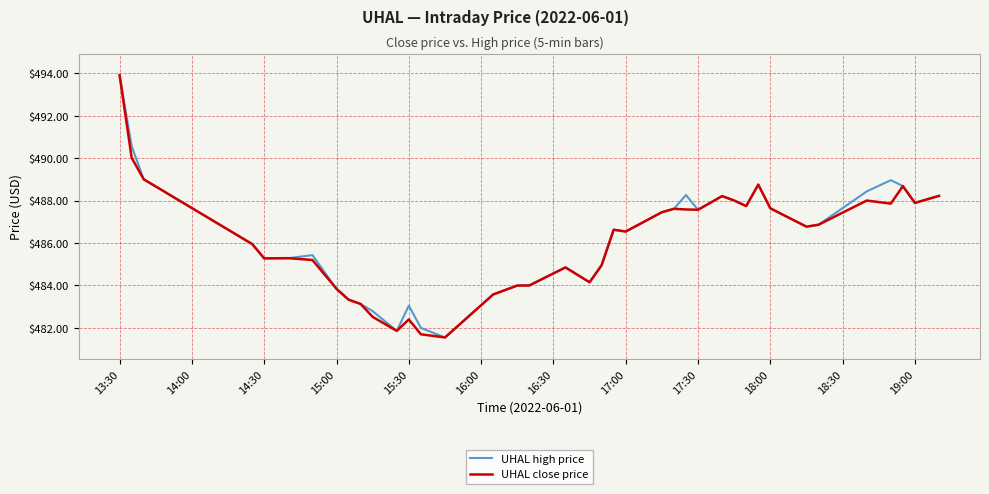

What is the maximum value for UHAL close price?

493.9